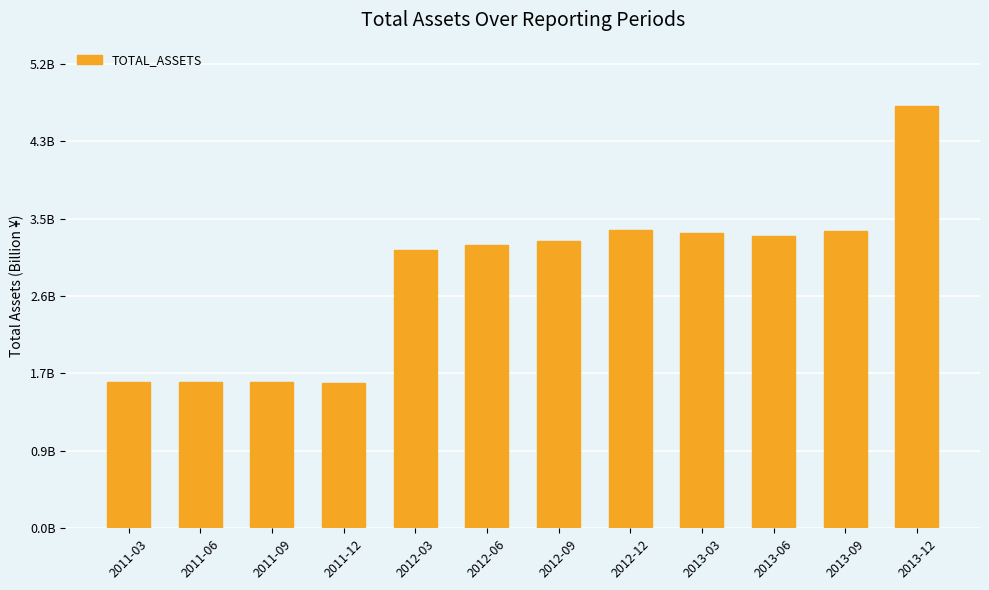

Are the bars horizontal?

No